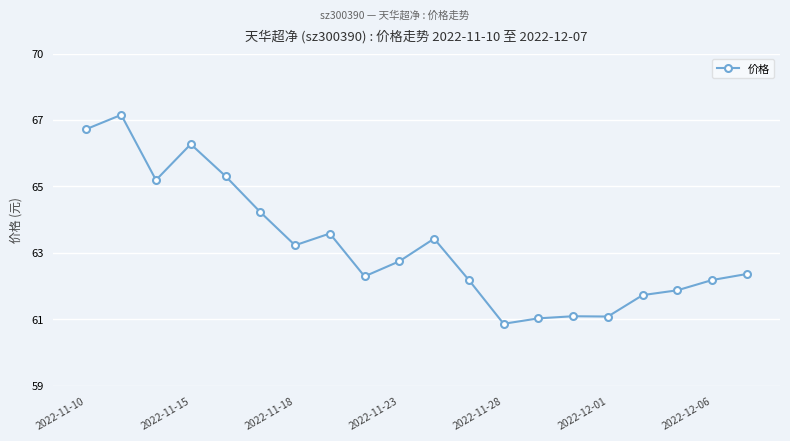

What is the minimum value shown in the chart?

60.6